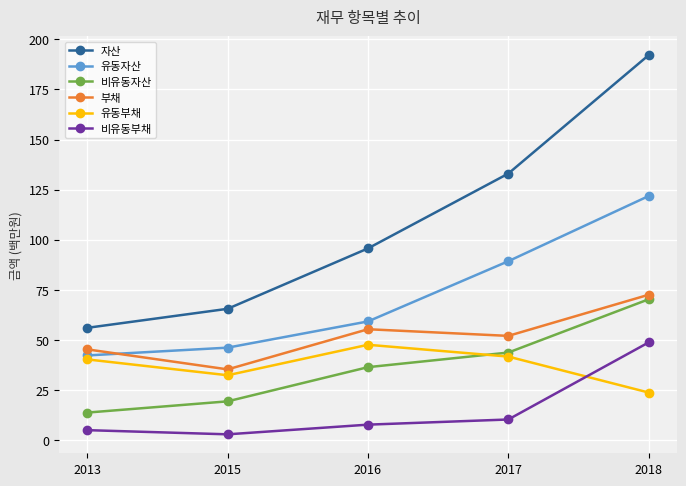

What is the total value across all series at 2018?

529.3